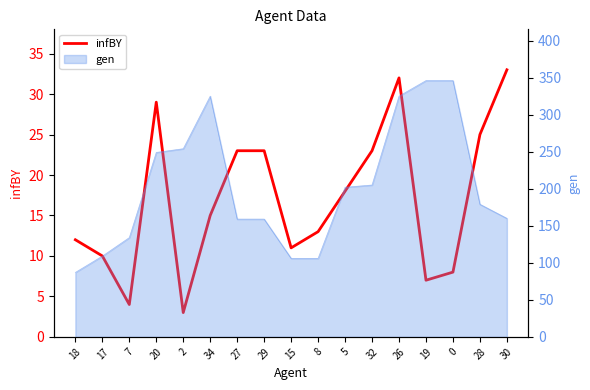

Reading left to right, list all the values displayed in this chart.

18=12	17=10	7=4	20=29	2=3	34=15	27=23	29=23	15=11	8=13	5=18	32=23	26=32	19=7	0=8	28=25	30=33